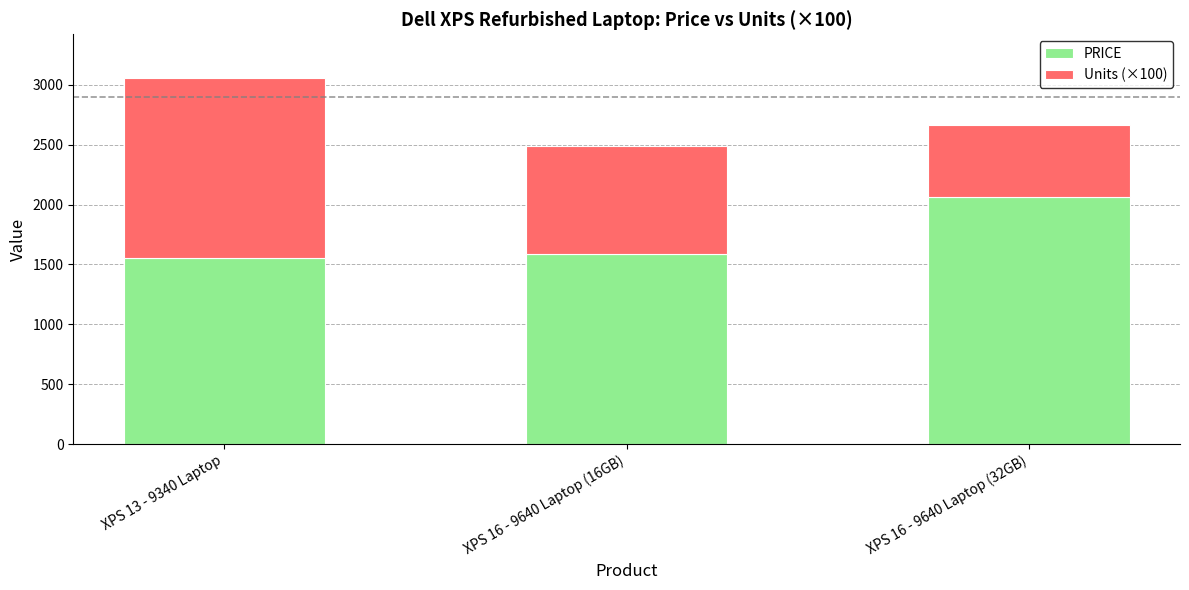

True or false: PRICE has a value of 515 at XPS 13 - 9340 Laptop.

False